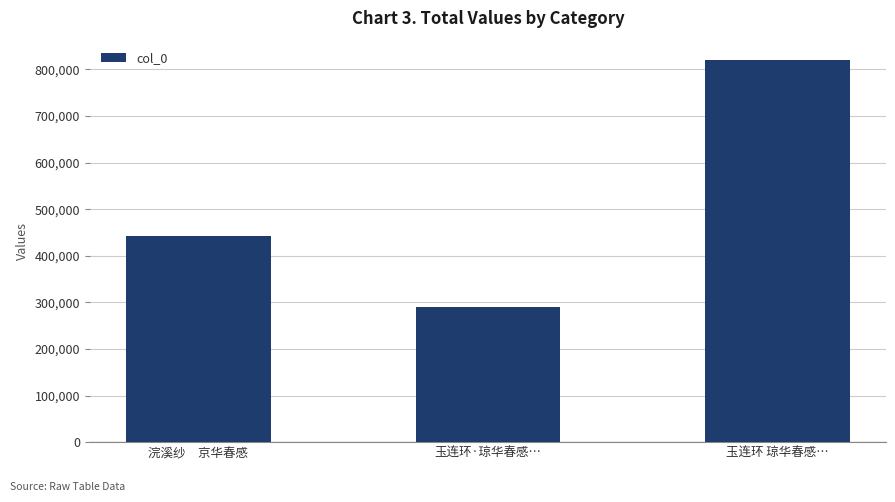

Read the value at 浣溪纱　京华春感.

443398